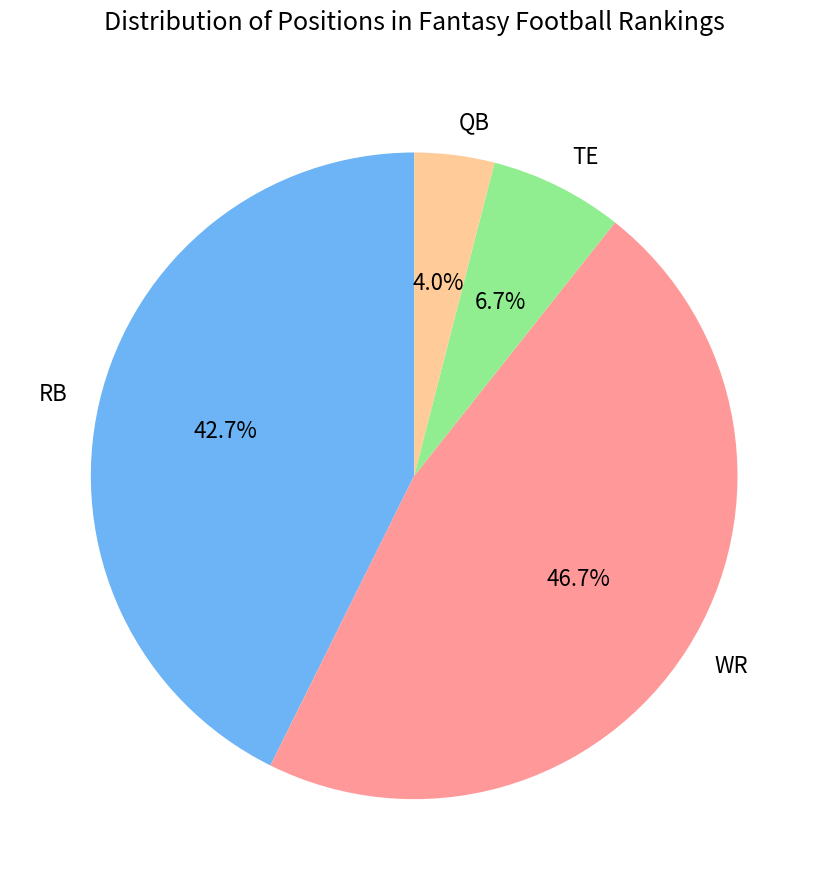

True or false: QB accounts for 4% of the total.

True